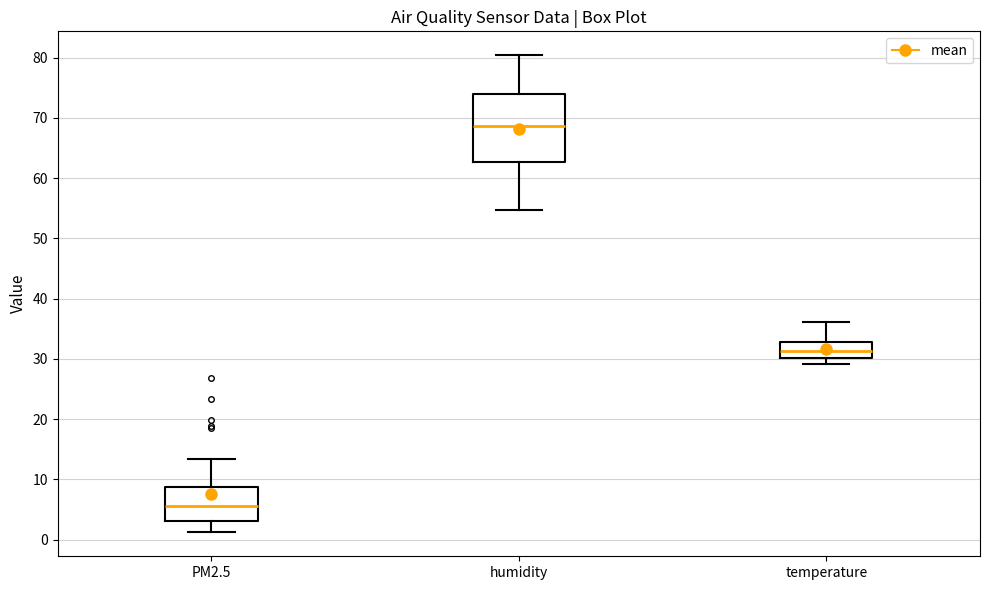

Where is the upper edge of the box for PM2.5 on the y-axis? The values are not printed on the chart, so give them approximately, as read against the axis.

9